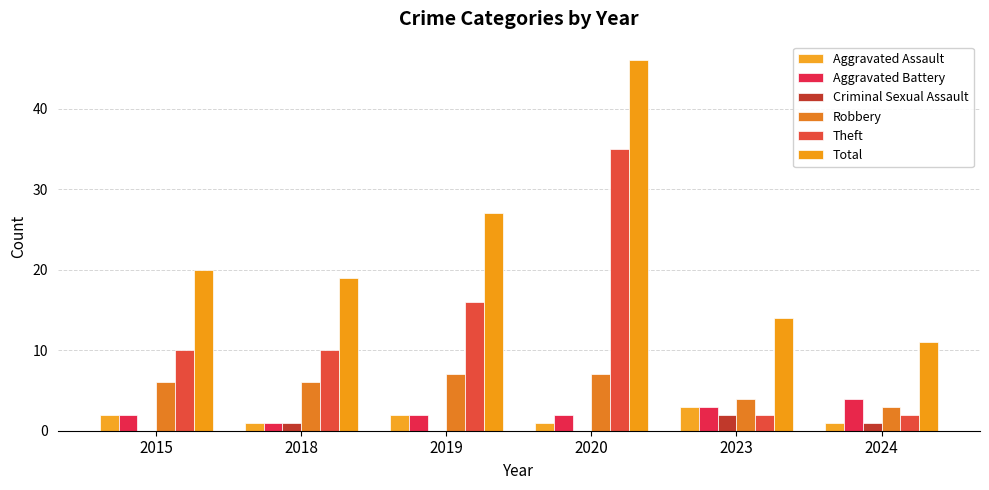

Rank the categories by Aggravated Battery value from highest to lowest.

2024, 2023, 2015, 2019, 2020, 2018